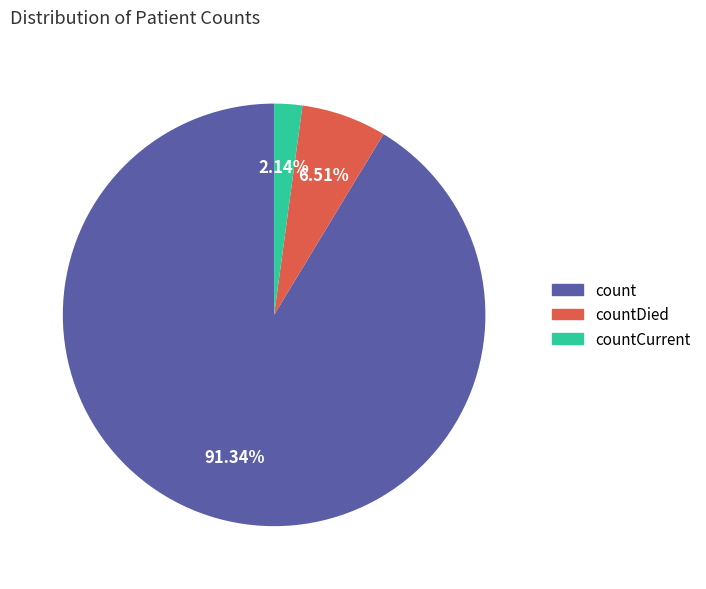

Count the number of slices in the pie.

3